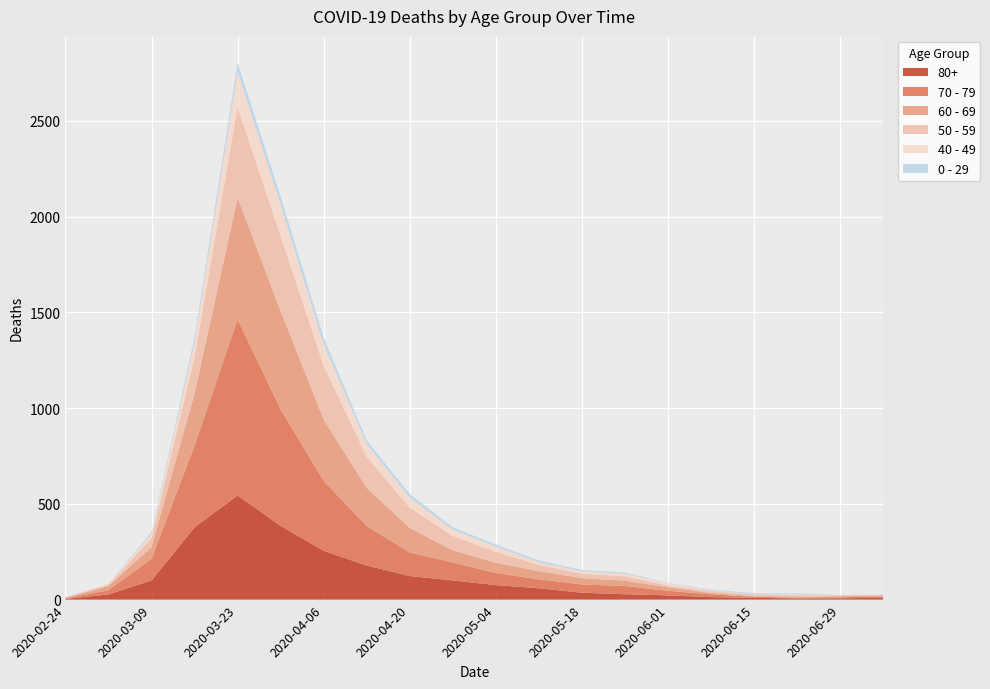

Reading right to left, transcribe all the data shown in this chart.

80+: 9	7	6	9	13	22	28	36	59	76	100	123	178	255	385	544	377	100	27	3
70 - 79: 8	5	5	6	14	24	43	43	47	63	94	123	206	365	608	920	427	113	22	4
60 - 69: 3	6	3	3	8	18	28	33	42	54	63	128	199	320	514	634	272	61	22	2
50 - 59: 5	3	9	8	10	9	23	23	33	57	75	106	163	281	392	475	190	48	7	3
40 - 49: 1	1	5	2	3	12	14	12	13	27	33	51	66	111	163	183	79	21	5	0
0 - 29: 1	2	5	6	4	2	6	8	10	11	12	20	19	36	42	47	25	10	0	1